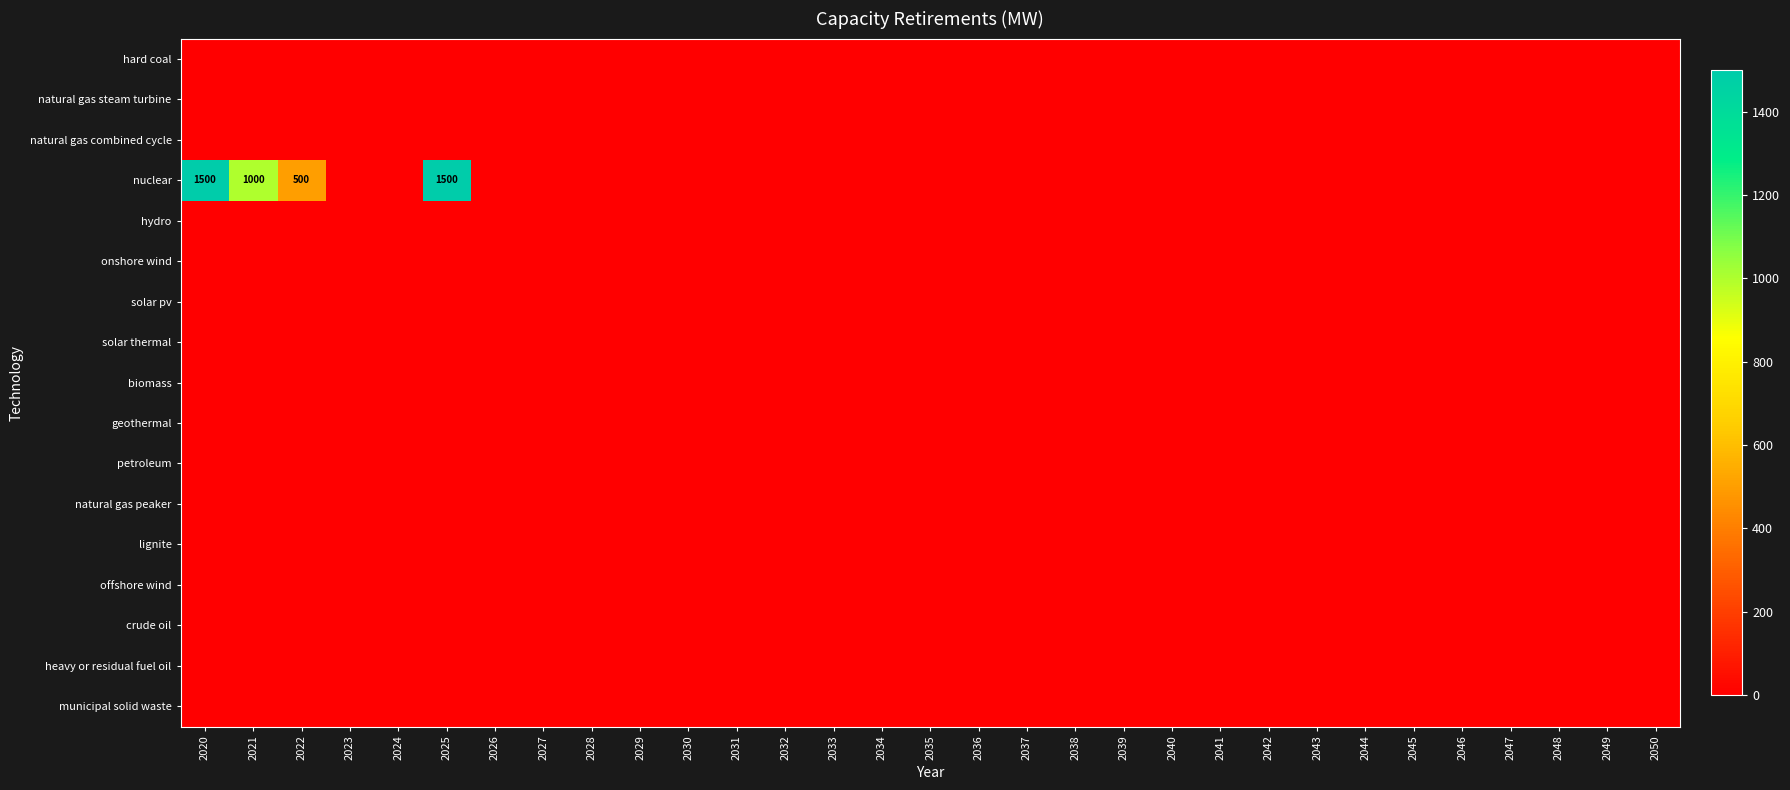

Rank the categories by nuclear value from lowest to highest.

2023, 2024, 2026, 2027, 2028, 2029, 2030, 2031, 2032, 2033, 2034, 2035, 2036, 2037, 2038, 2039, 2040, 2041, 2042, 2043, 2044, 2045, 2046, 2047, 2048, 2049, 2050, 2022, 2021, 2020, 2025